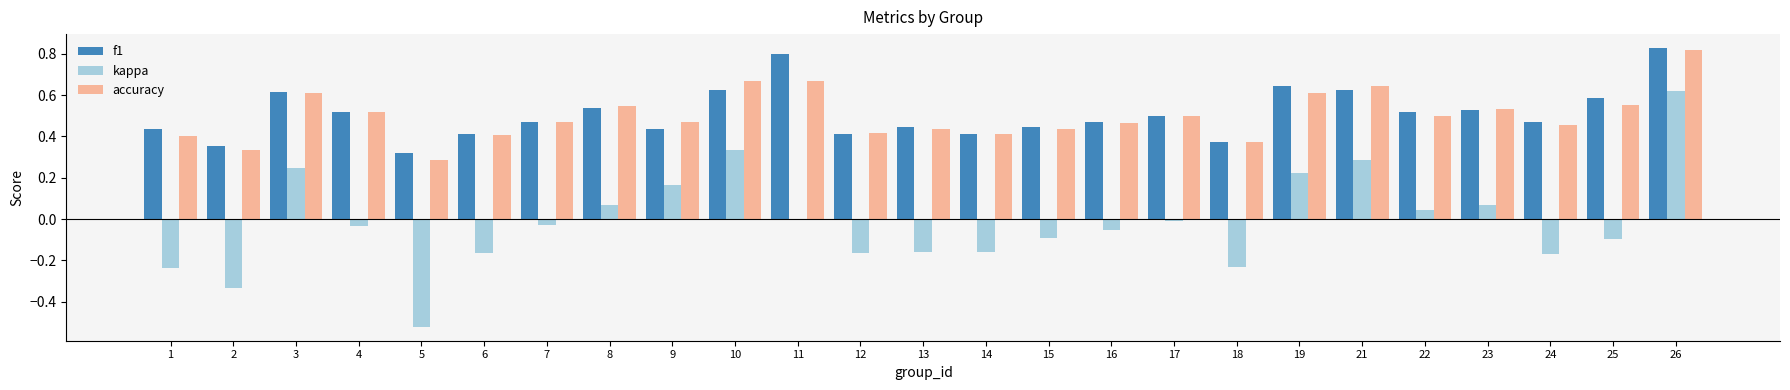

What is the sum of all f1 values?

12.8